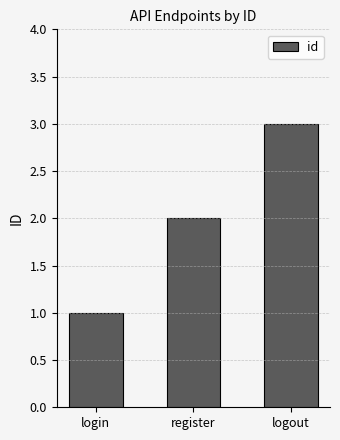

Rank the categories by value from highest to lowest.

logout, register, login